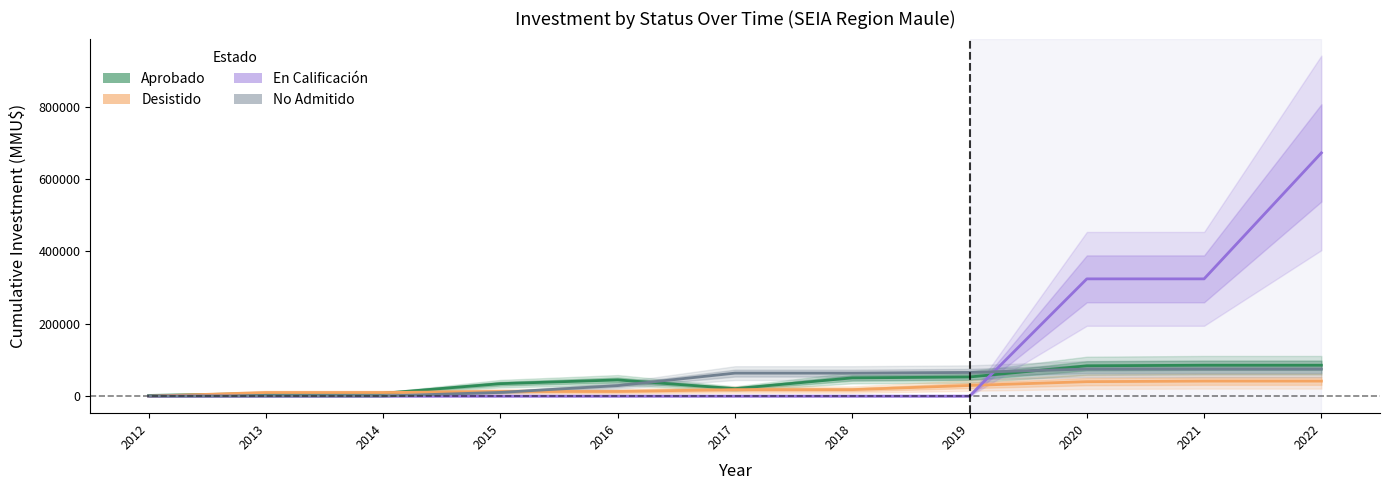

Between 2016 and 2020, which is larger?

2020